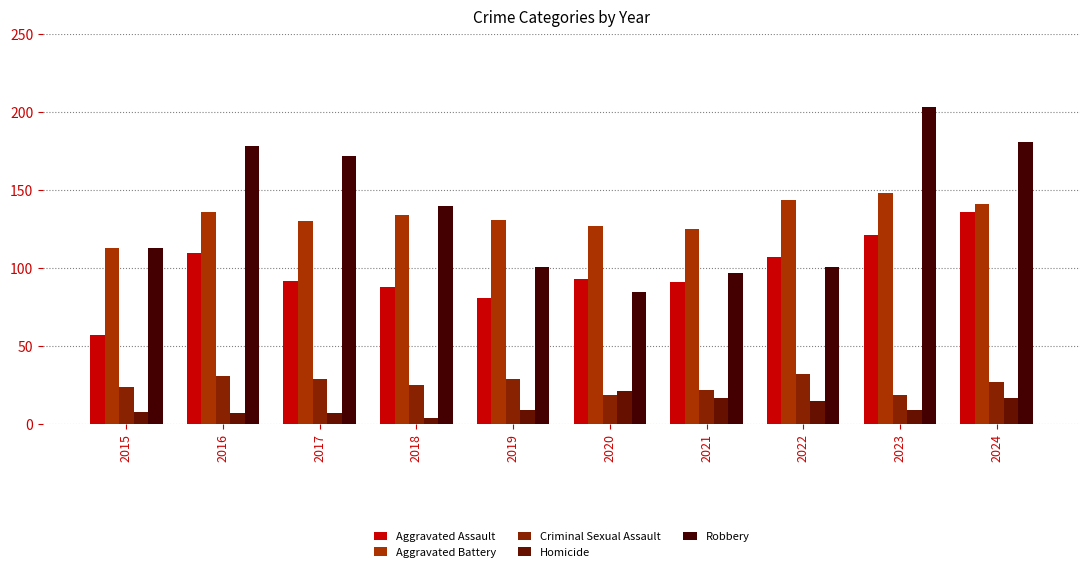

Which series has the largest total across all categories?

Robbery